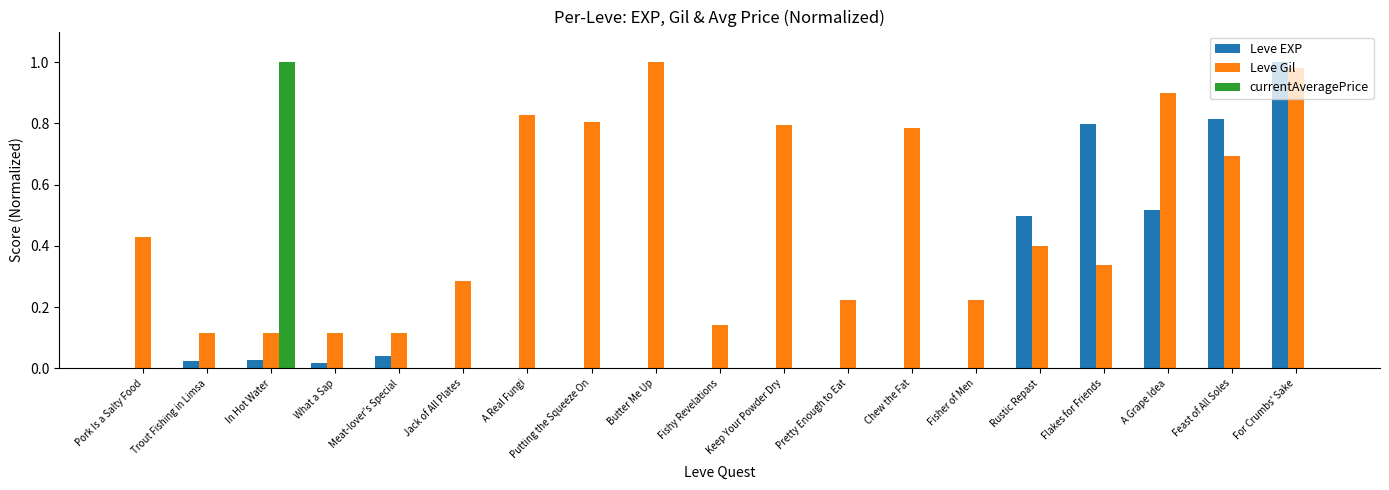

How many distinct data groups are displayed?

3